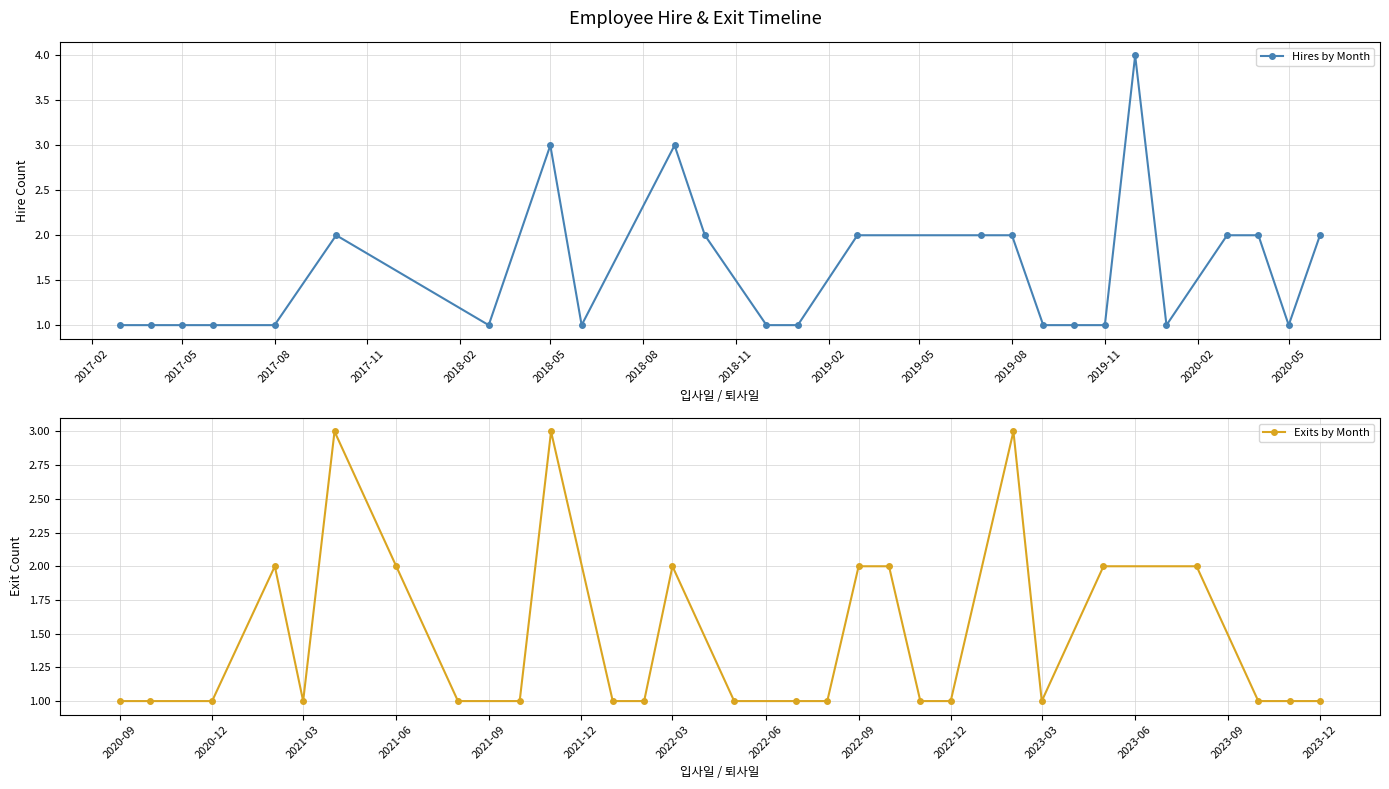

What is the difference between the maximum and minimum values in the Exits by Month series?

2